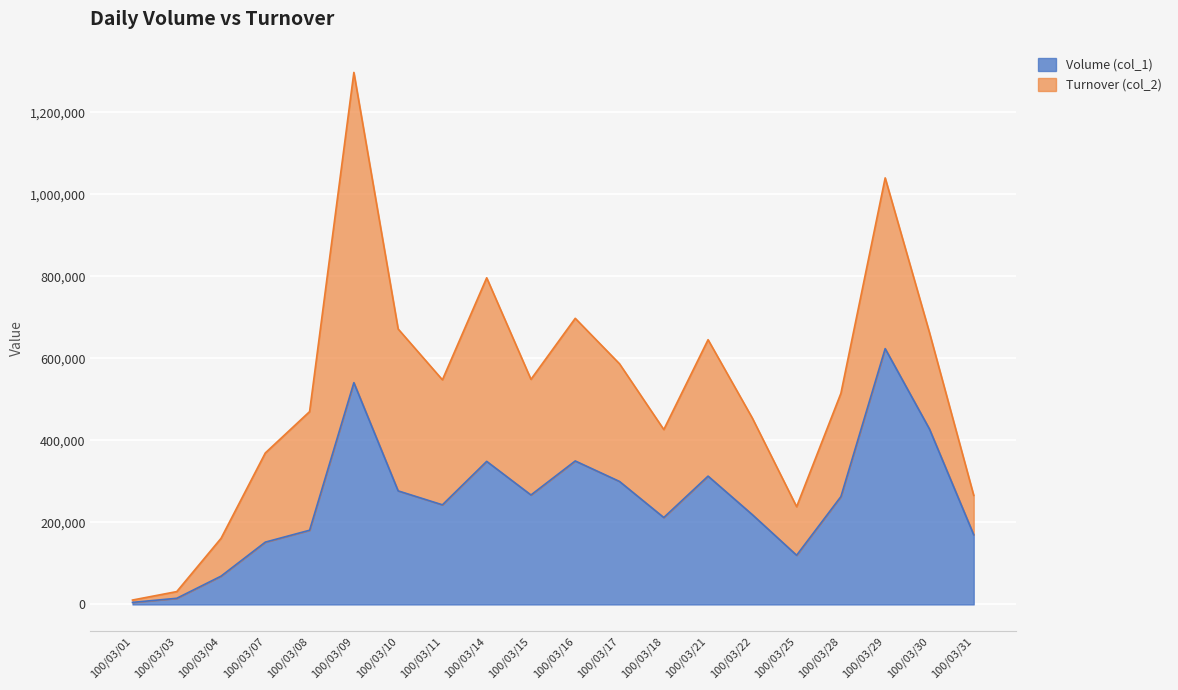

Between 100/03/15 and 100/03/28, which is larger?

100/03/15